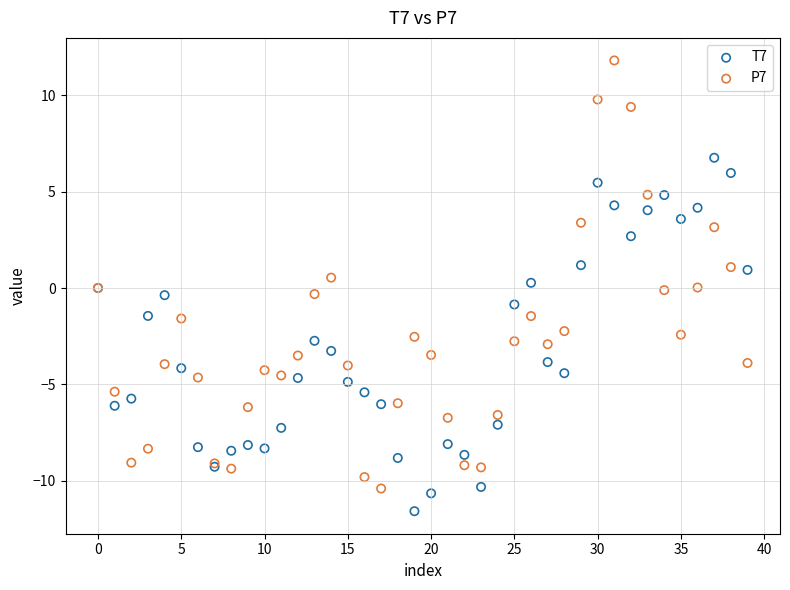

Which series reaches the maximum Y coordinate?

P7